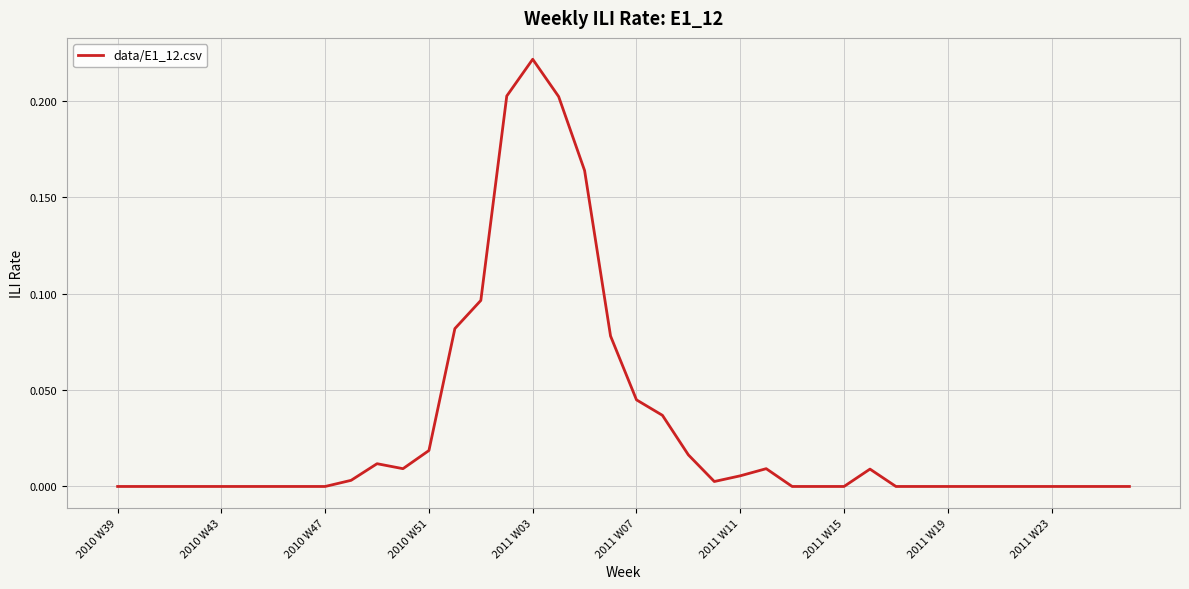

Does the chart display data point markers on the line(s)?

No